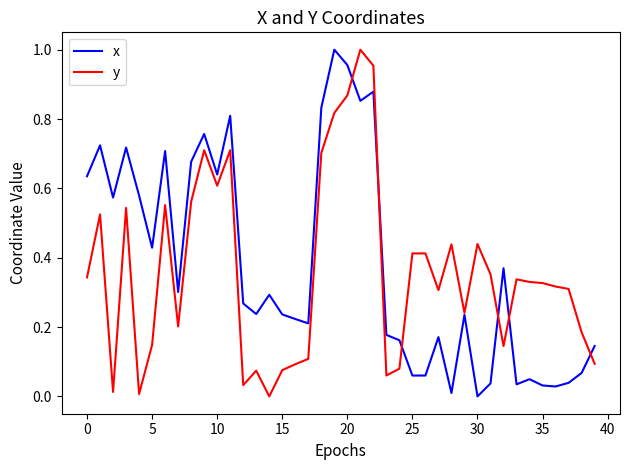

What is the value of the x point at the 13th from the left?

0.3